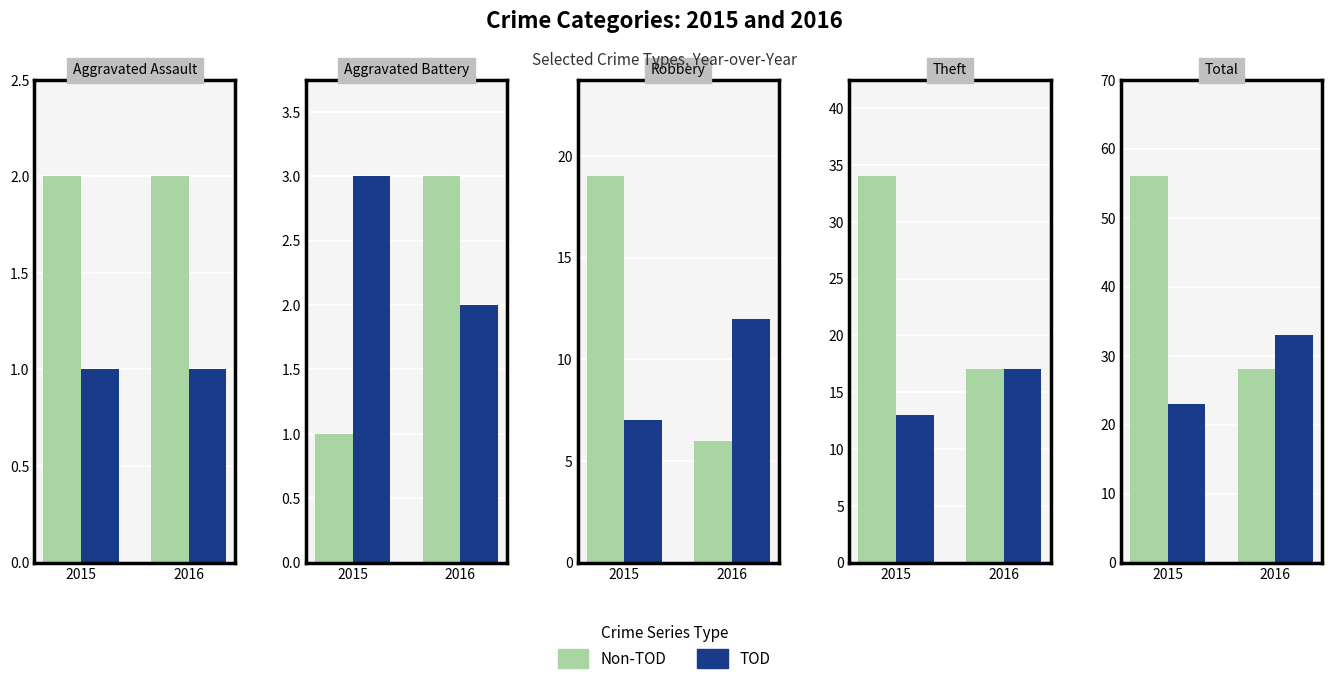

Rank the series at 2016 from highest to lowest value.

TOD, Non-TOD